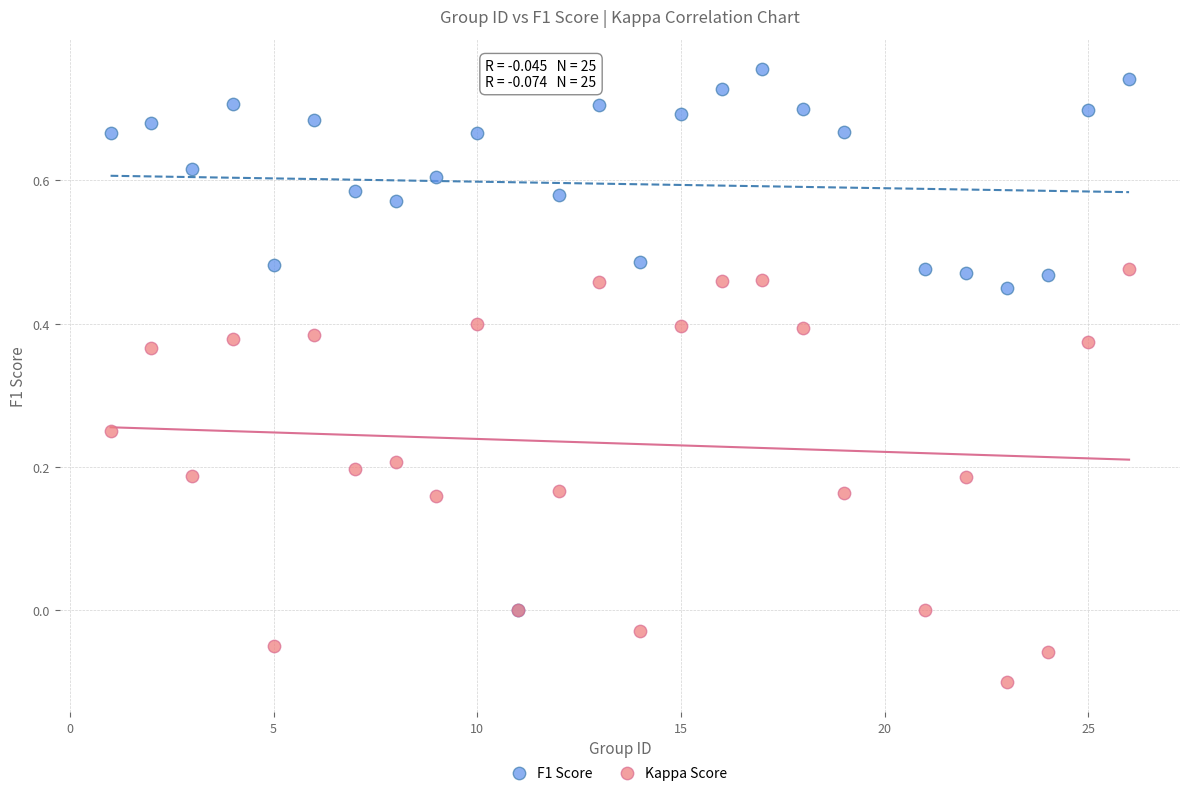

Which series reaches the maximum Y coordinate?

F1 Score